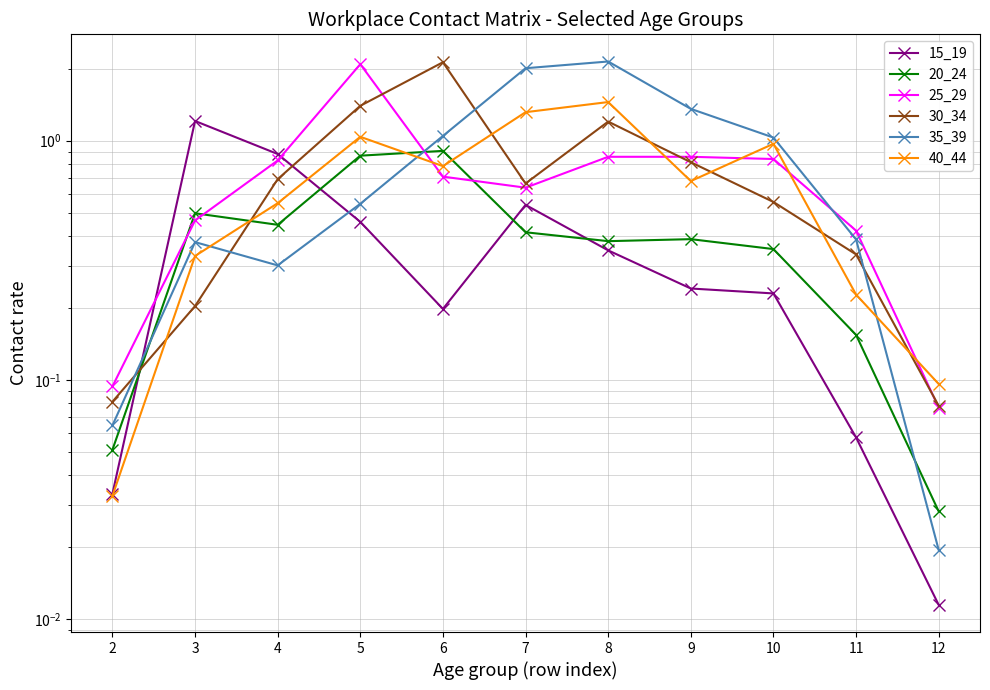

Which has a higher value, 6 or 9?

9